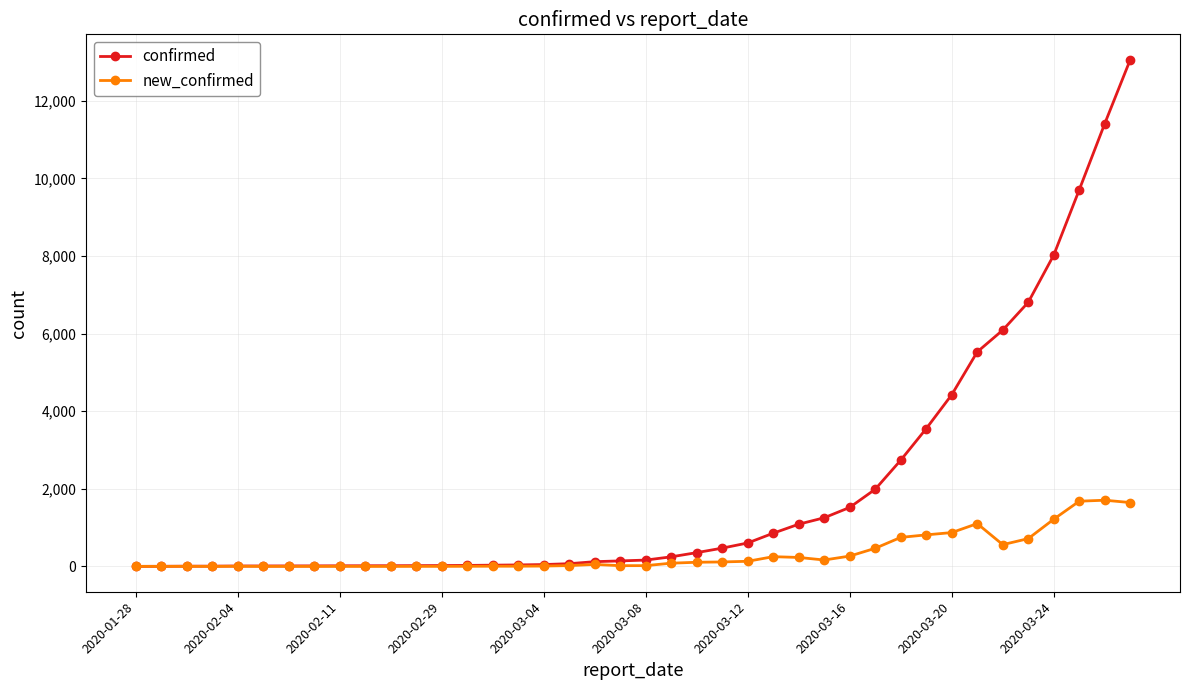

Rank the series by their maximum value, from lowest to highest.

new_confirmed, confirmed